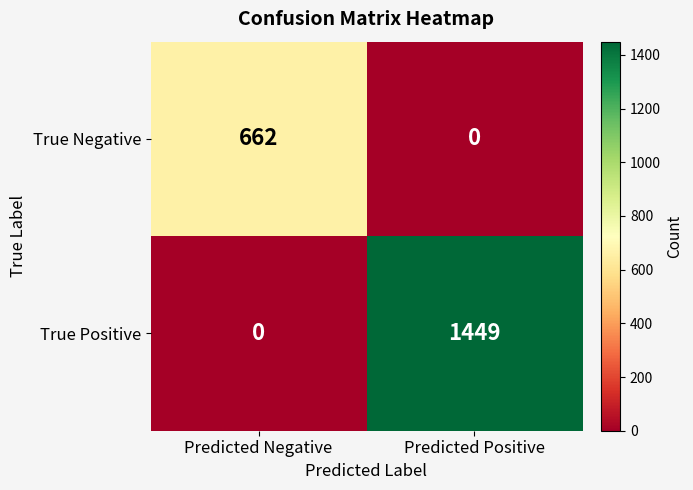

What is the total value across all series at Predicted Negative?

662